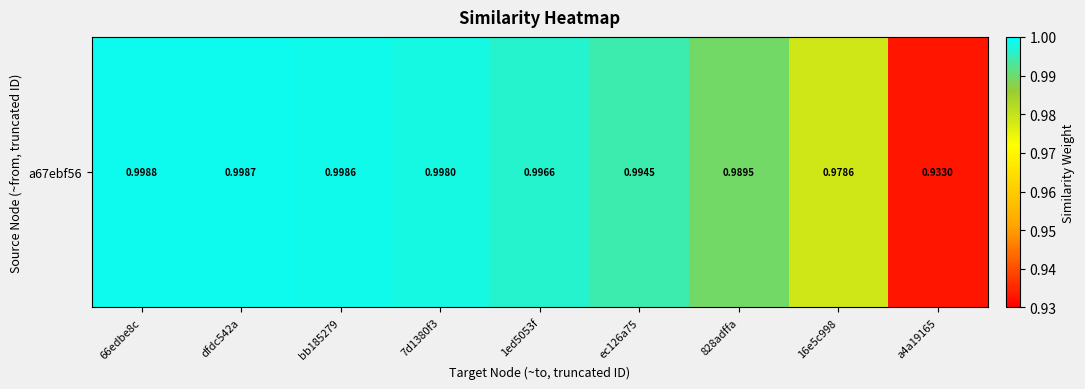

What is the average value?

1.0